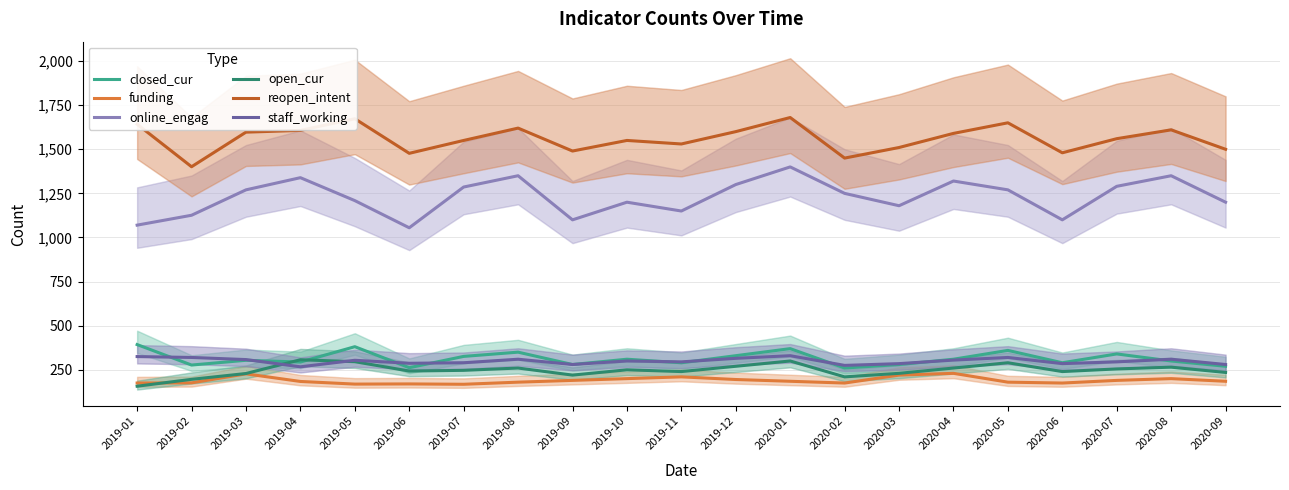

Is it true that closed_cur equals 425 at 2020-04?

False